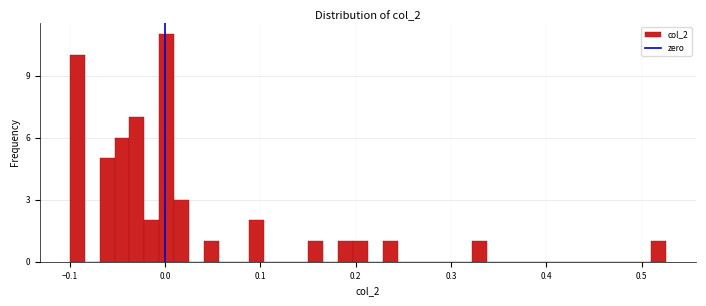

Read against the x-axis, roughly where is the centre of the tallest bar?

0.00